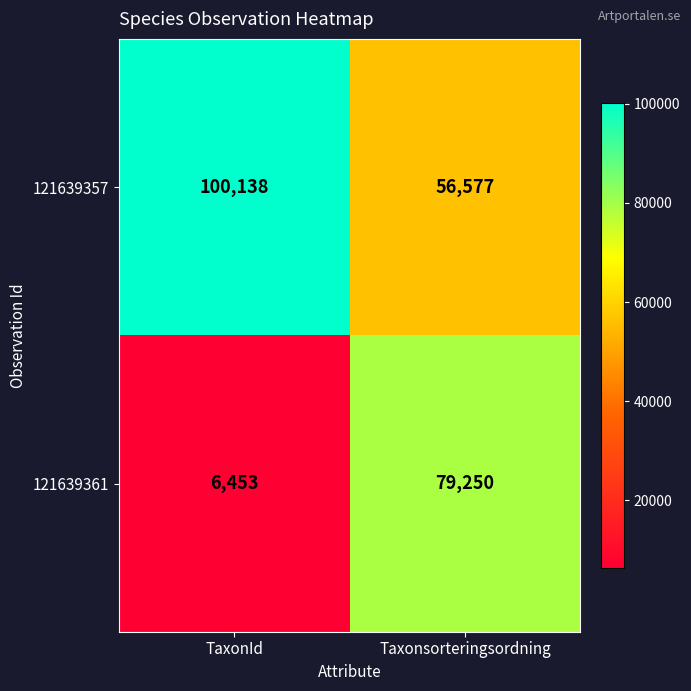

What is the maximum value shown in the chart?

100138